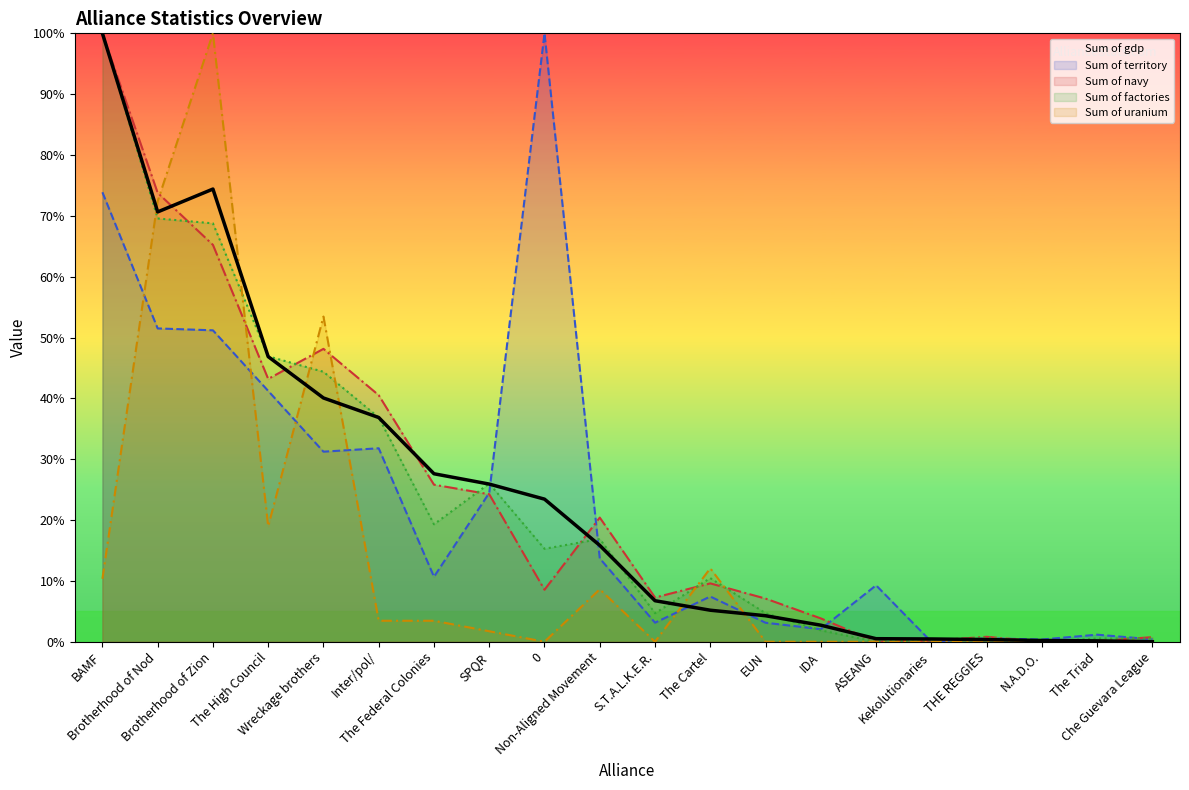

What is the difference between the maximum and second lowest values?

99.9